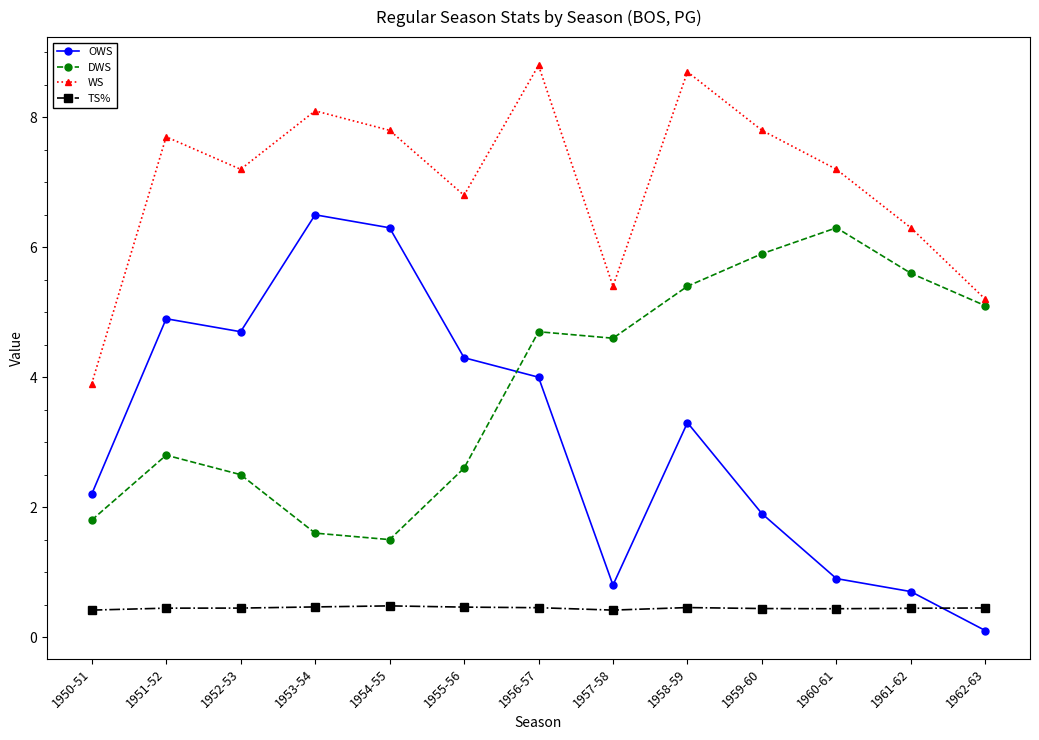

How many categories are shown in the chart?

13